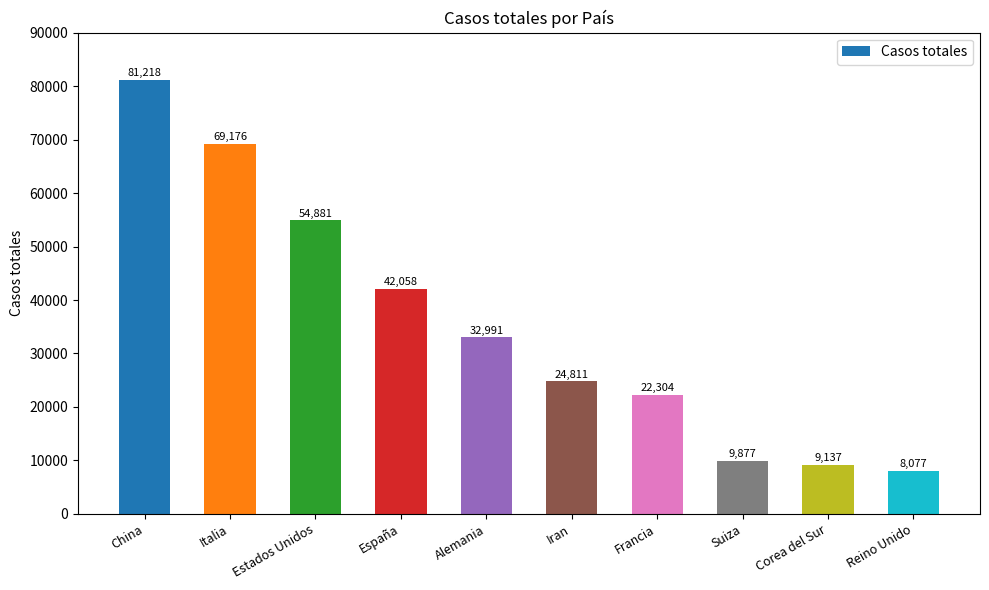

How many data points are less than 32991?

5